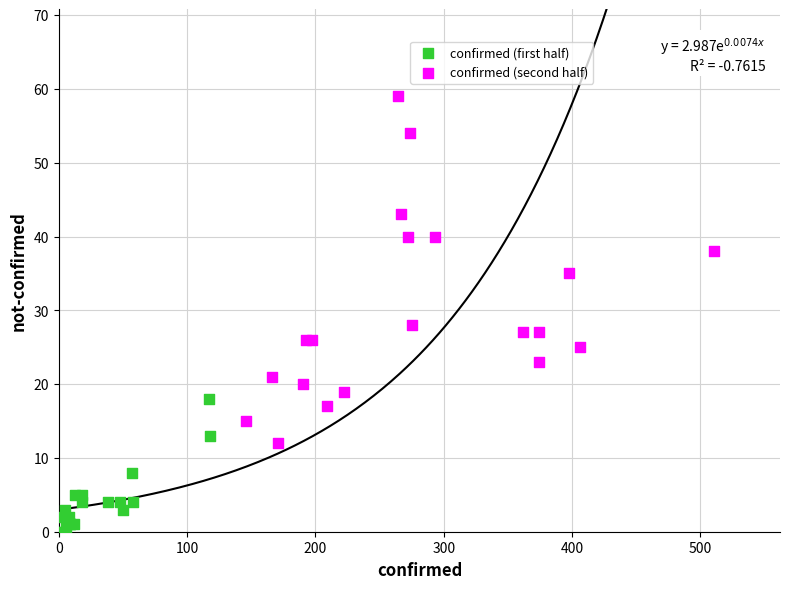

Which series has the widest spread of Y values?

confirmed (second half)